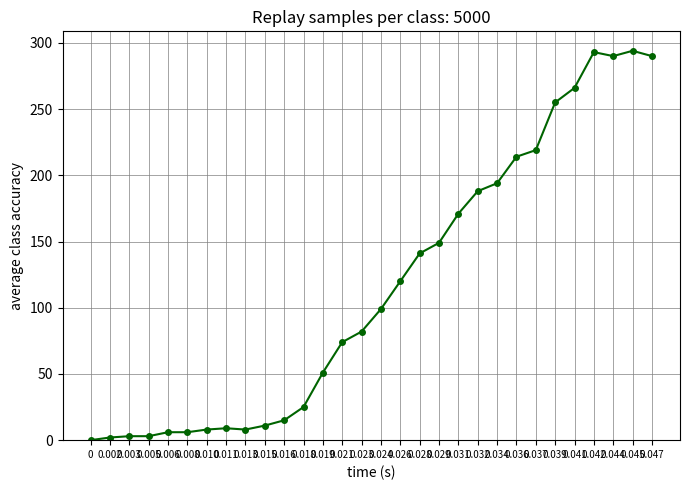

What is the difference between the maximum and minimum values?

294